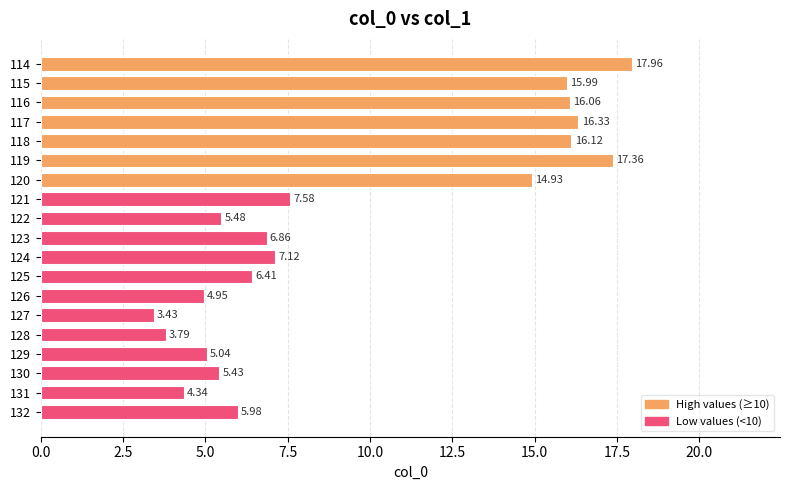

Rank the categories by value from highest to lowest.

114, 119, 117, 118, 116, 115, 120, 121, 124, 123, 125, 132, 122, 130, 129, 126, 131, 128, 127